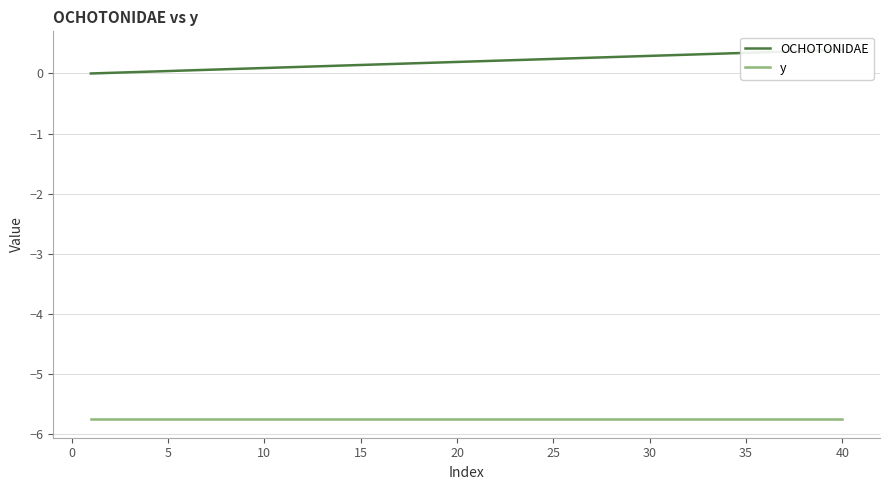

What is the value of the y point at the 31st from the left?

-5.8